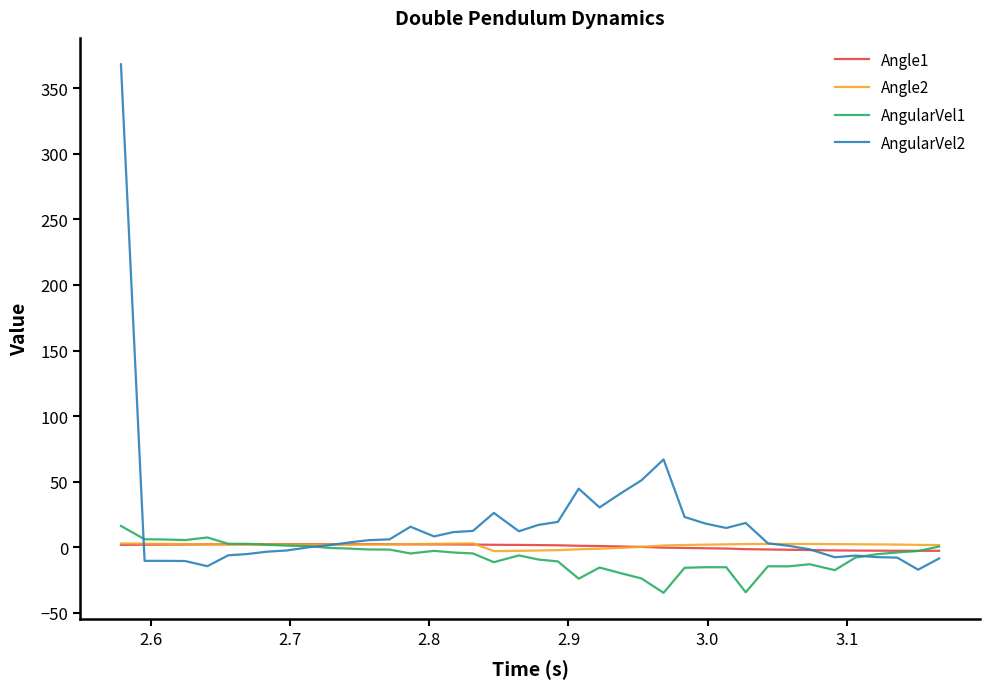

Which series has the largest range (max minus min)?

AngularVel2